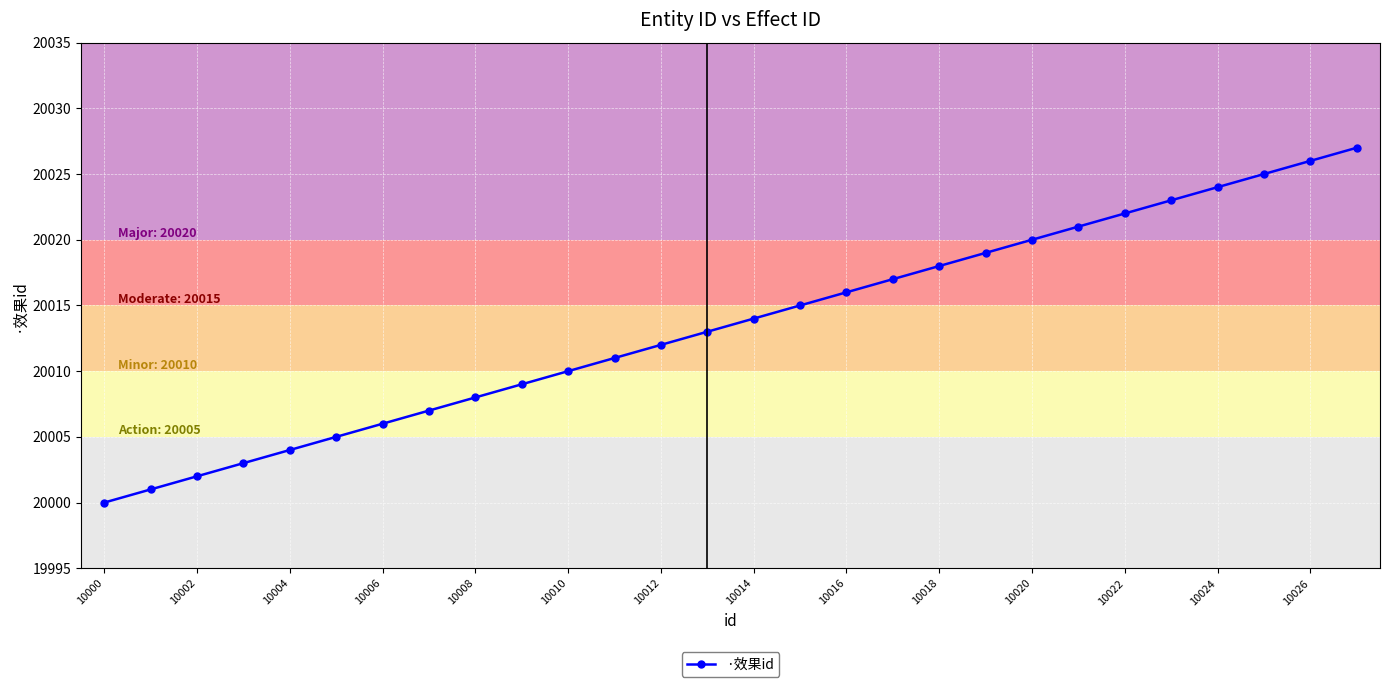

True or false: the data has more than 0 interior local peaks.

False